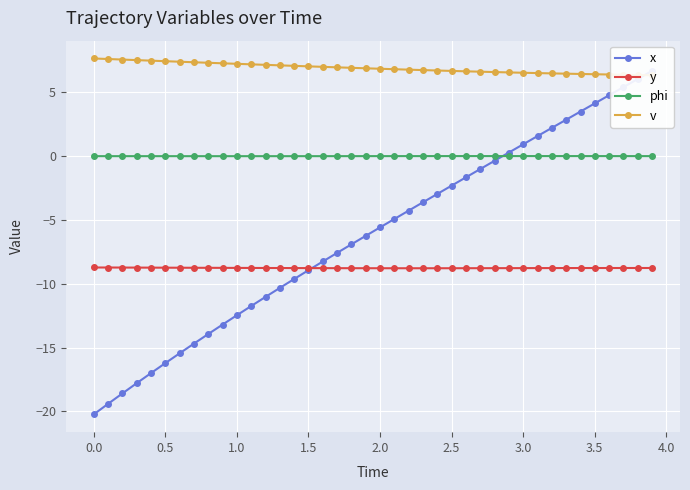

The value of phi at 2.0 is -0.0. True or false?

True